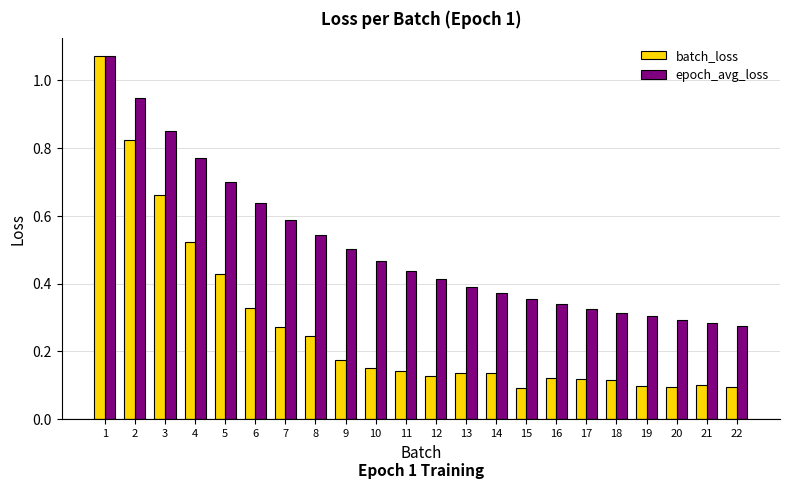

Rank the series by their average value, from lowest to highest.

batch_loss, epoch_avg_loss